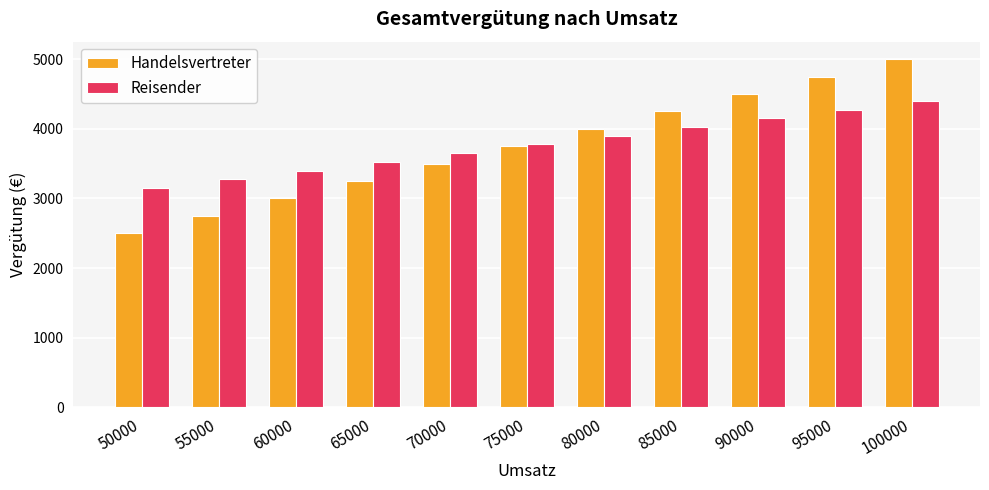

What is the maximum value for Reisender?

4400